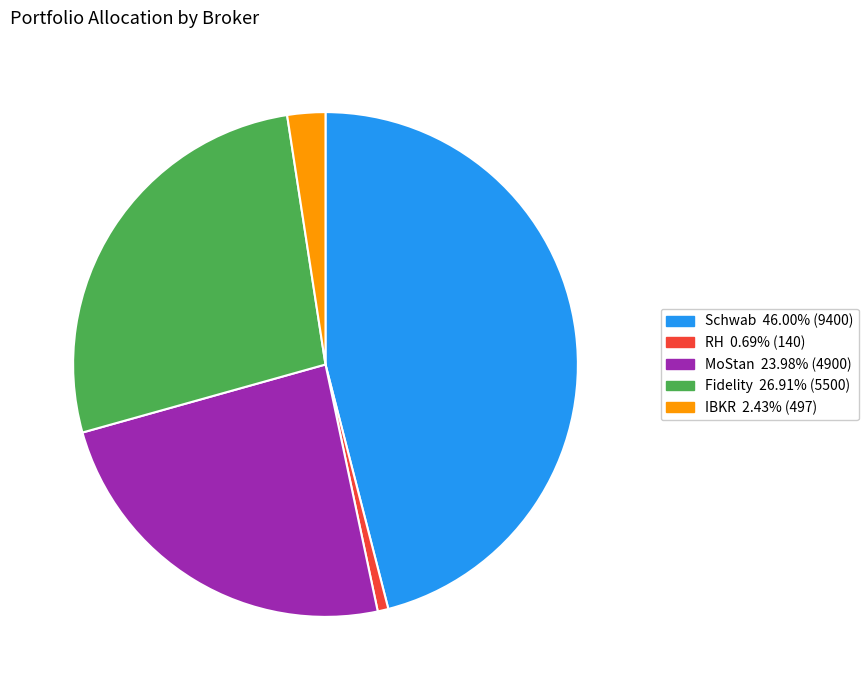

Rank the categories by value from lowest to highest.

RH, IBKR, MoStan, Fidelity, Schwab